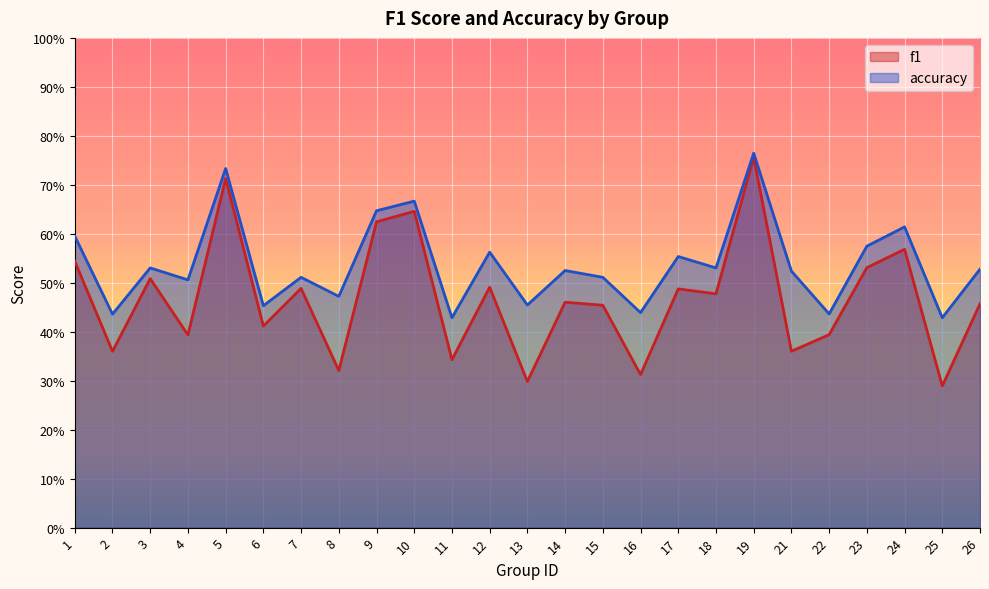

What is the value of the accuracy point at the 24th from the left?

0.4